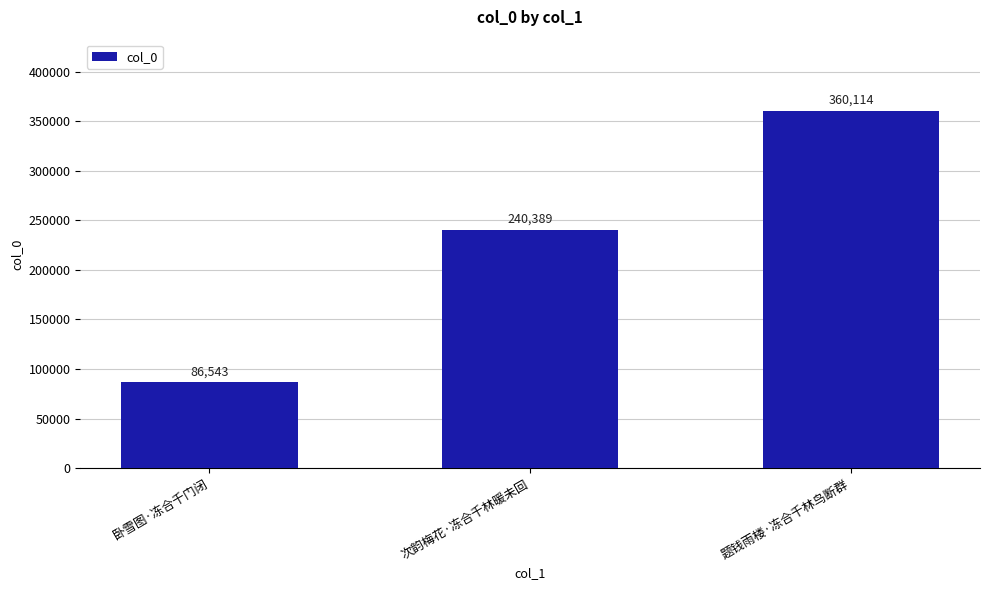

The chart shows a value of 643936 at 题钱雨楼·冻合千林鸟断群. True or false?

False